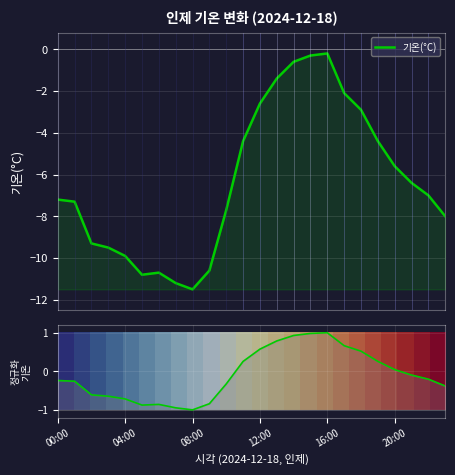

What is the minimum value shown in the chart?

-11.5